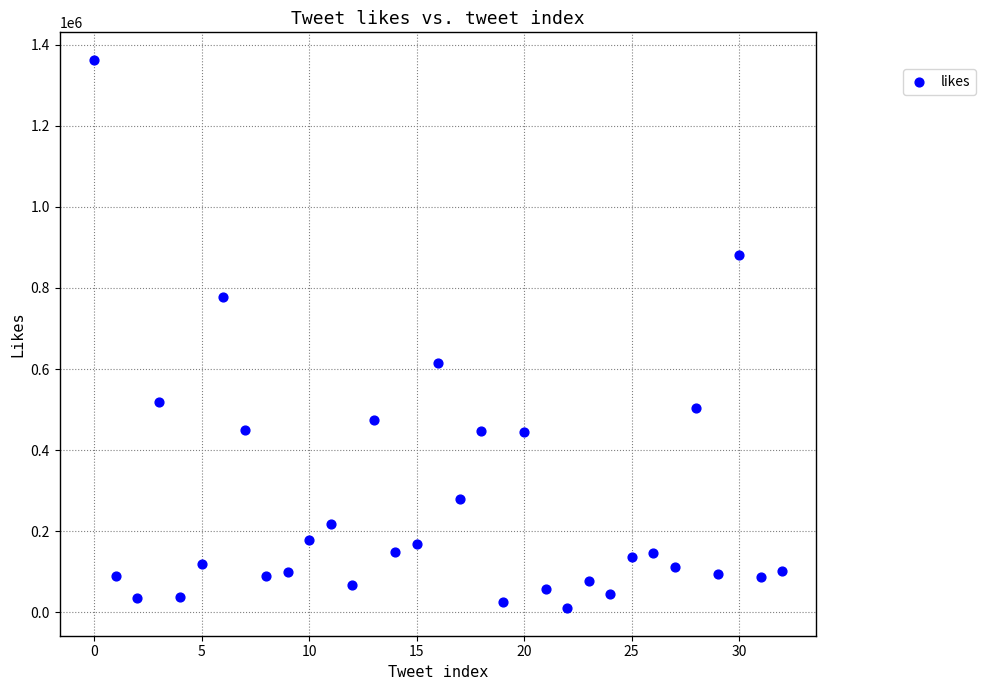

What is the range of Y values (max minus min)?

1353741